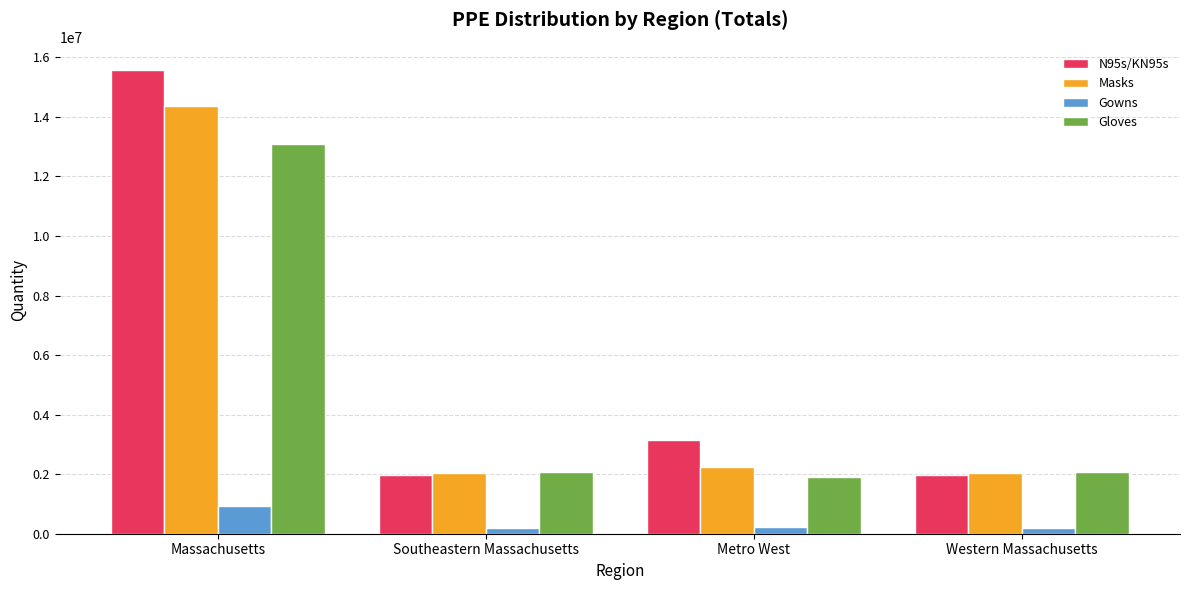

Which label corresponds to the largest value in the chart?

Massachusetts